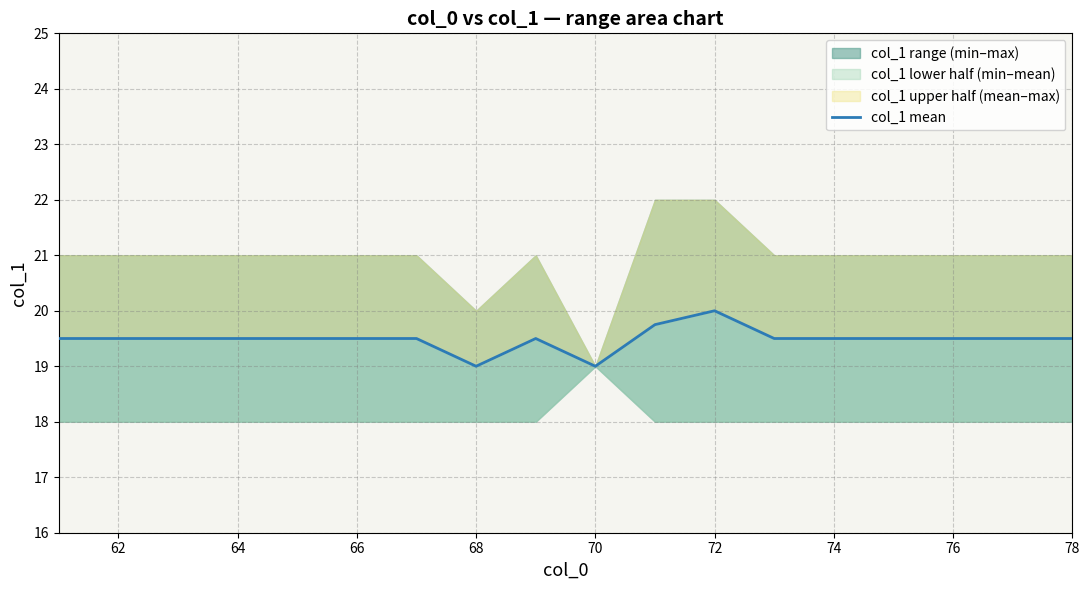

What is the value of the 13th point from the left?

19.5